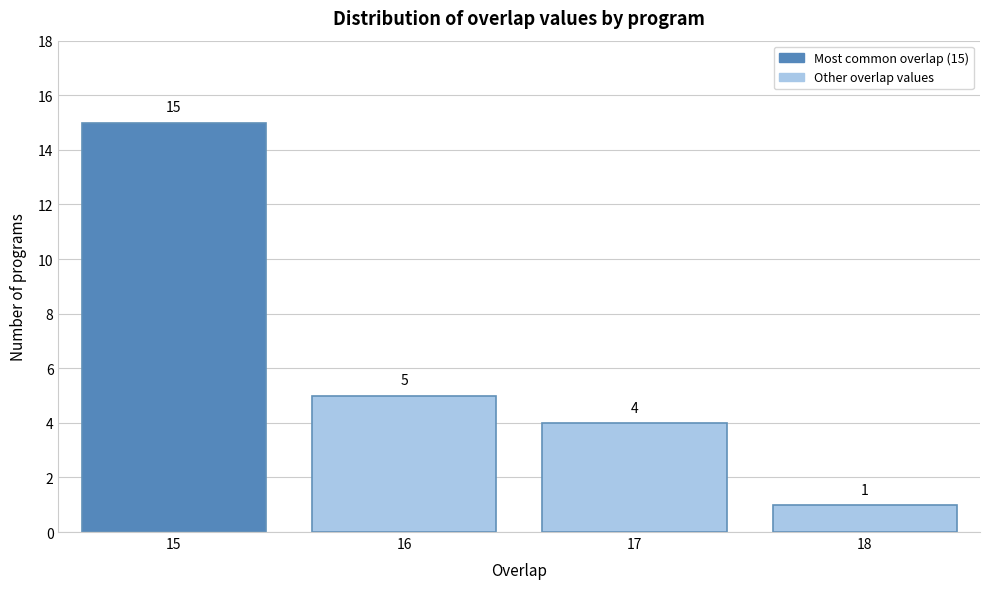

Which range on the x-axis has the tallest bar?

14.5 to 15.5